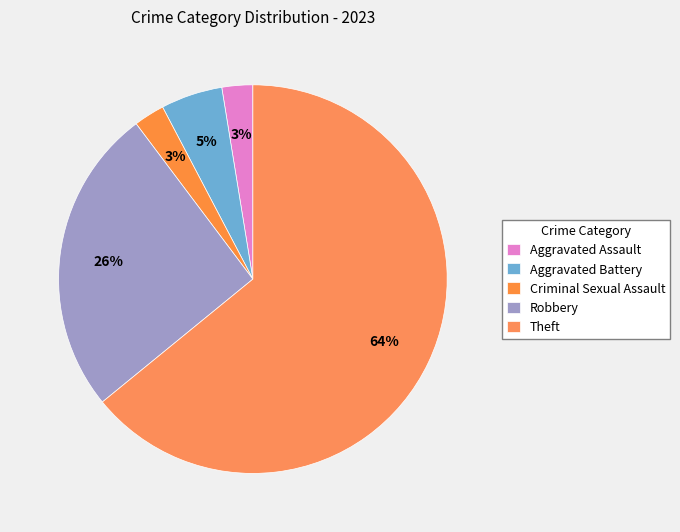

To the nearest percent, what percentage of the pie is Theft?

64%